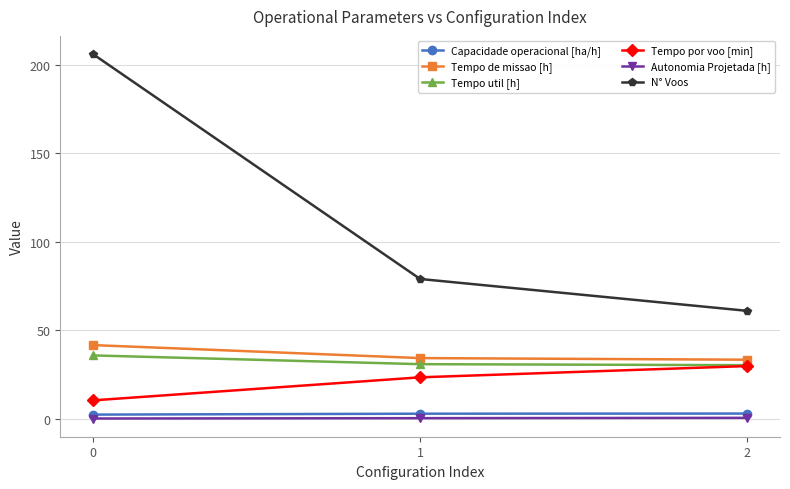

What is the sum of the N° Voos values at 1 and 2?

140.0